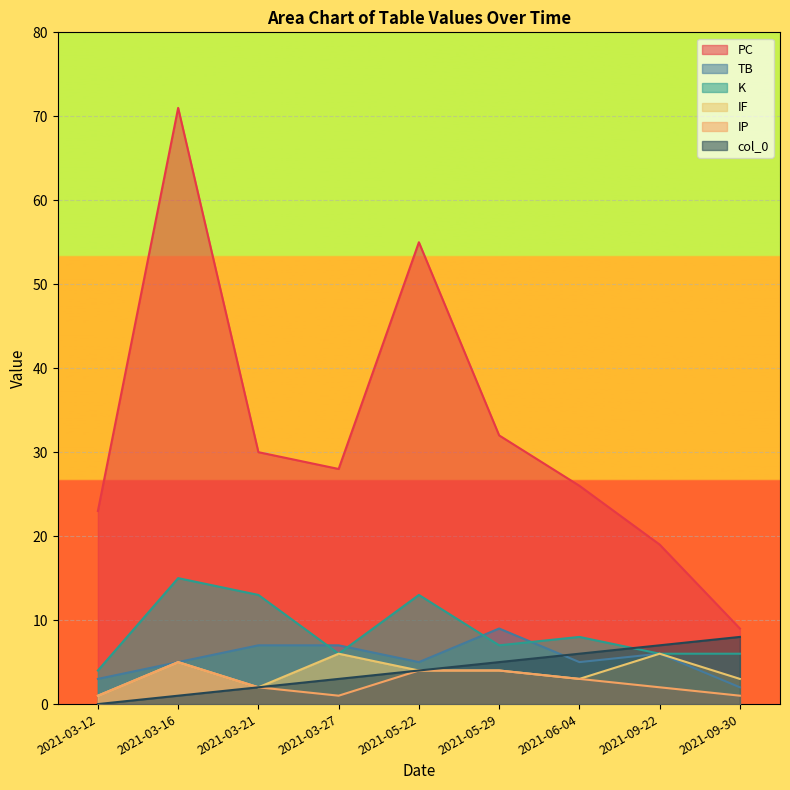

What is the maximum value shown in the chart?

71